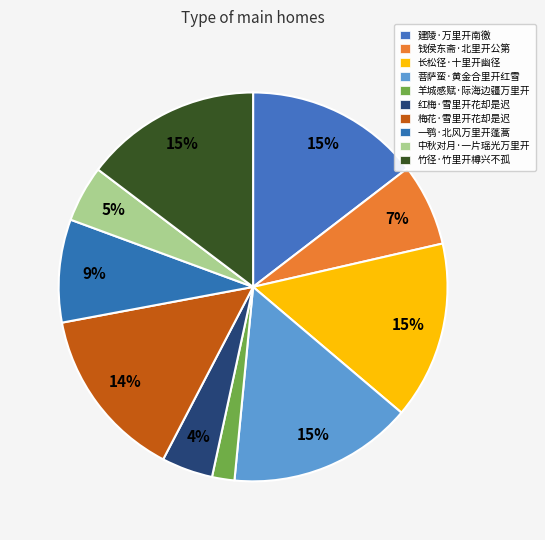

What percentage is the 菩萨蛮·黄金合里开红雪 slice, to the nearest percent?

15%